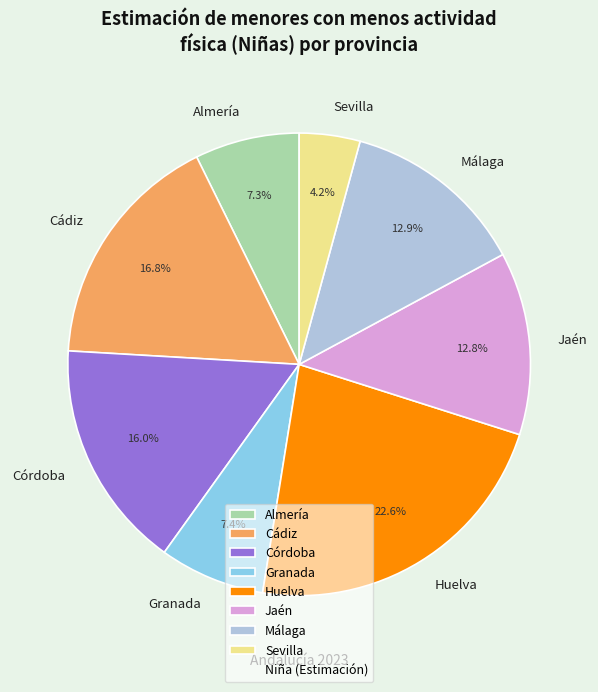

To the nearest percent, what is the difference between the largest and smallest slice percentages?

18%